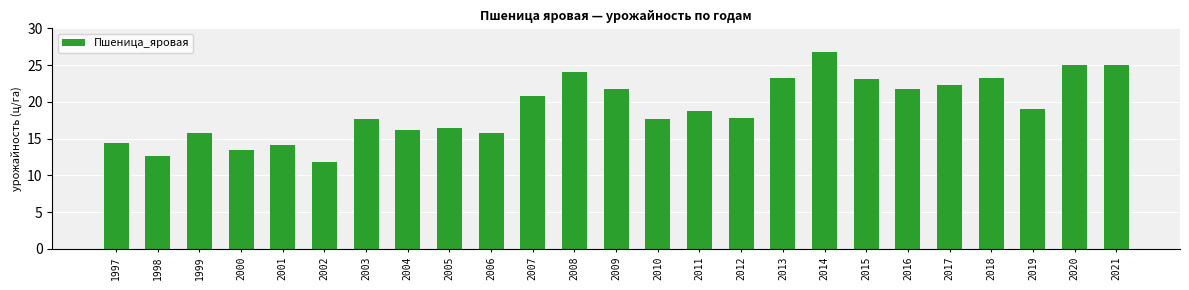

Between 2003 and 2008, which is larger?

2008